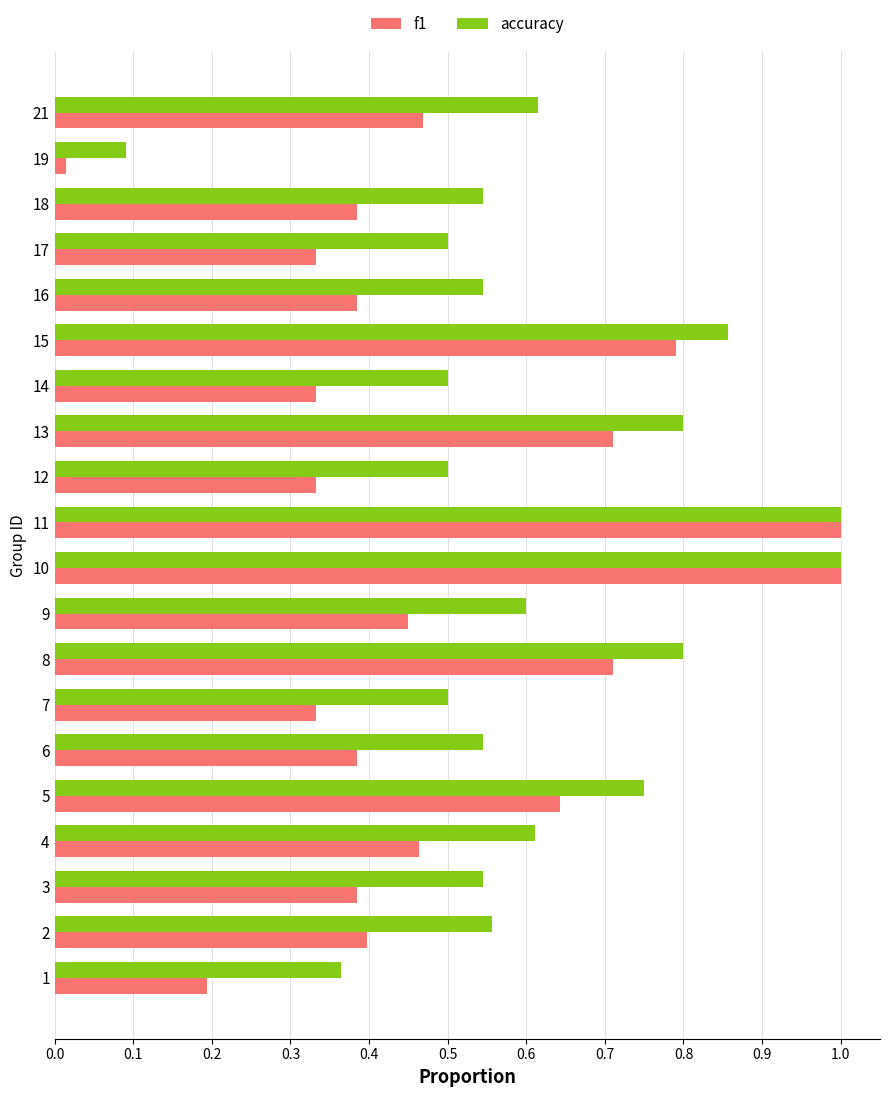

Which series changed the most between 9 and 11?

f1